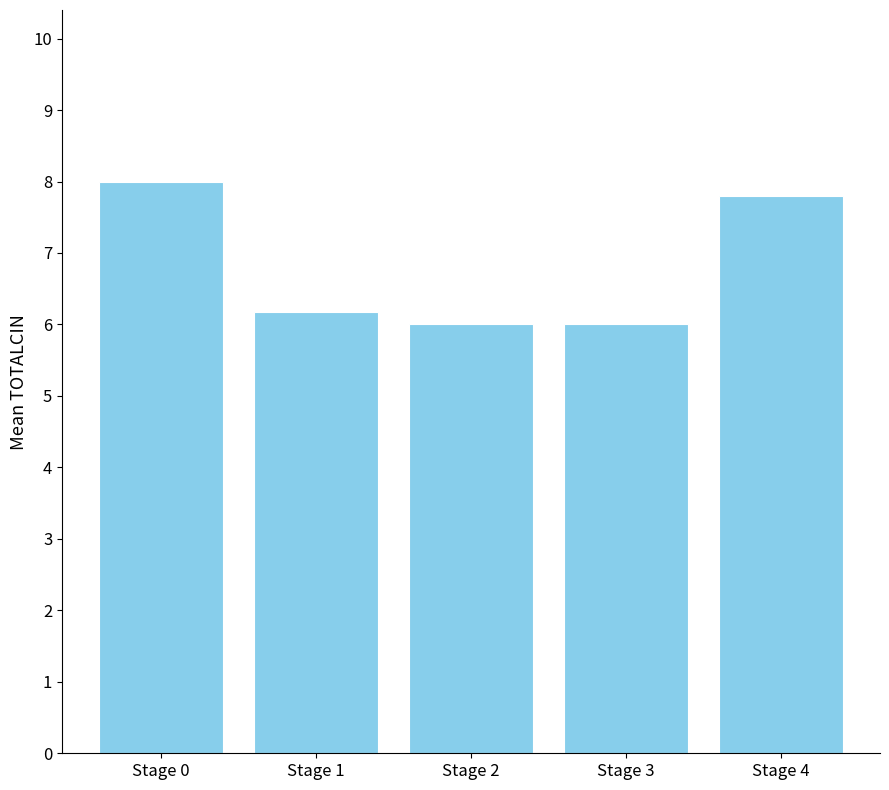

What is the approximate value at Stage 2?

6.0